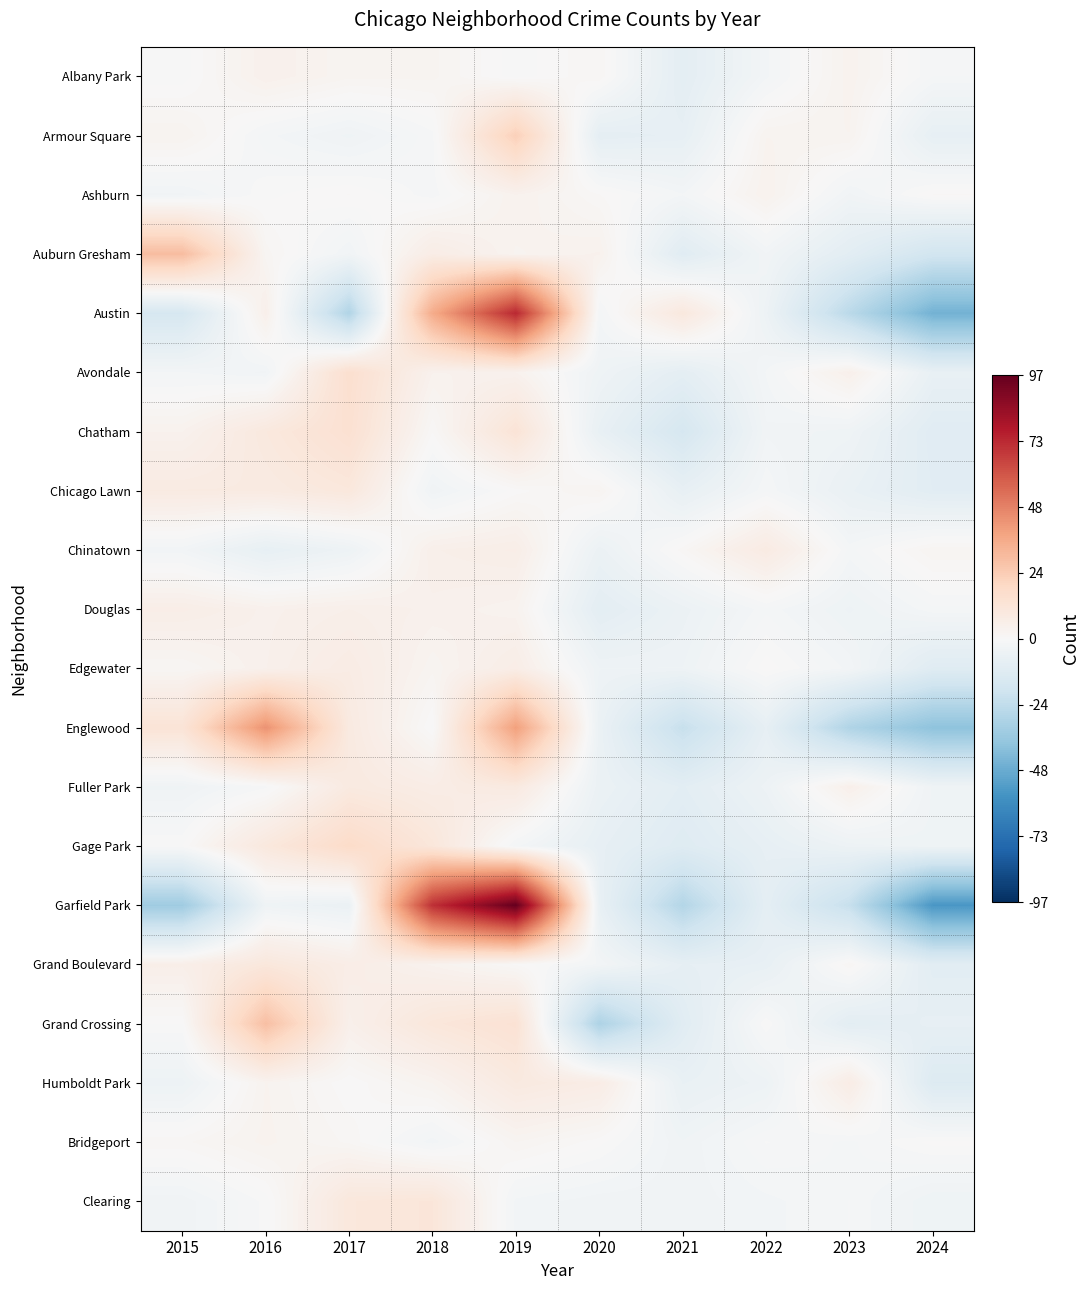

Which series has the largest range (max minus min)?

Garfield Park